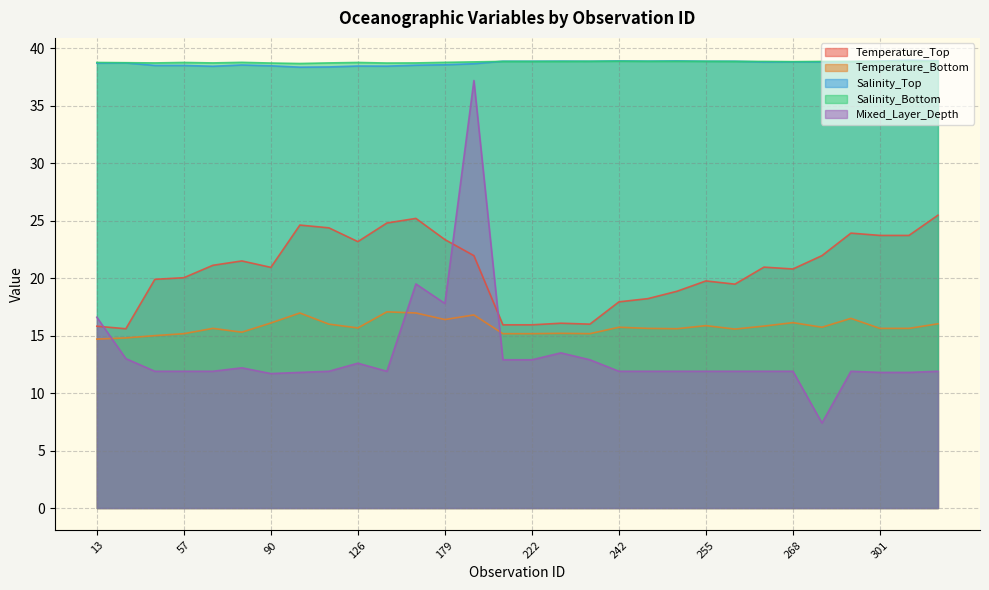

What is the highest value of the Mixed_Layer_Depth series?

37.2